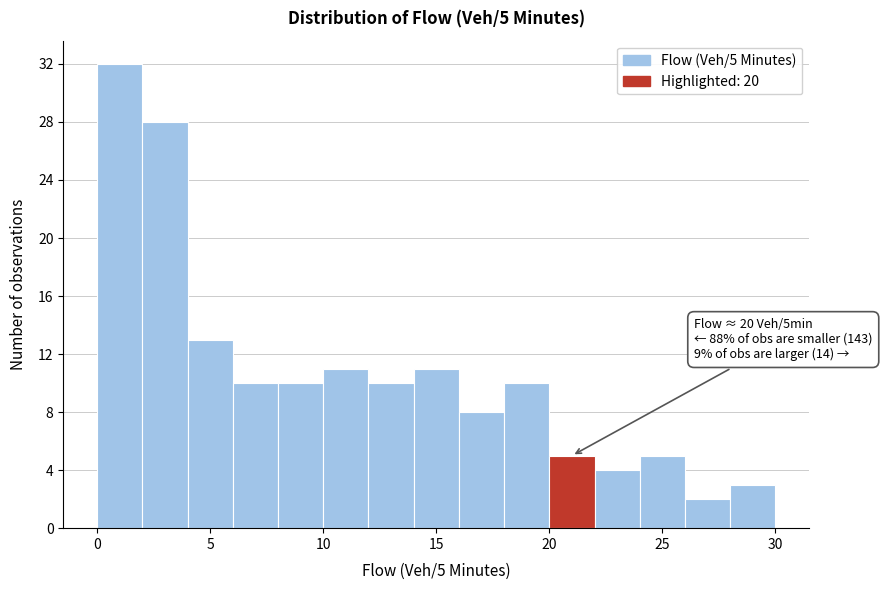

Over which range of the x-axis is the bar tallest?

0 to 2